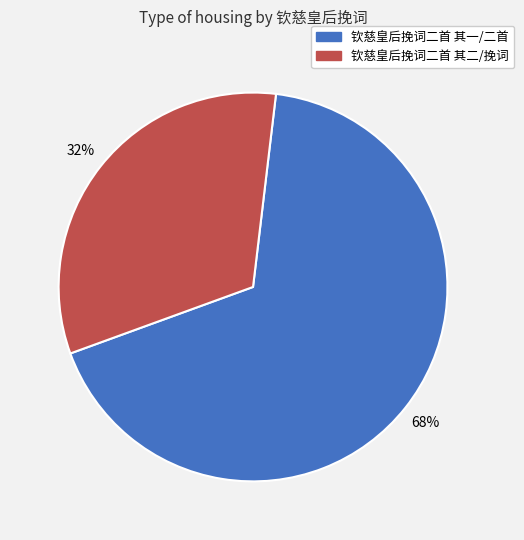

To the nearest percent, what is the average slice percentage?

50%